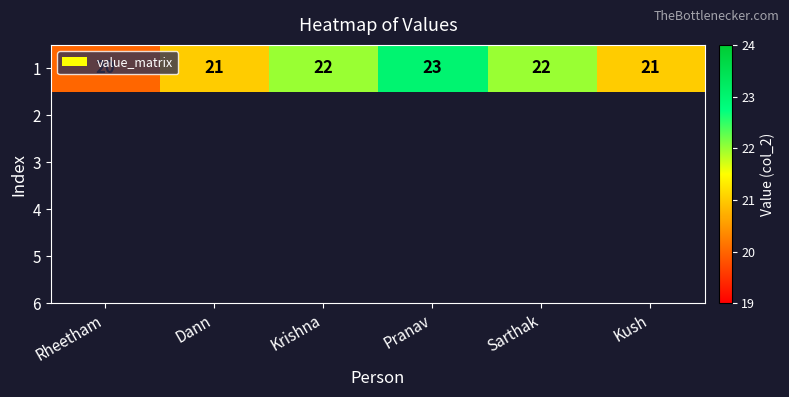

Reading left to right, list all the values displayed in this chart.

20	21	22	23	22	21